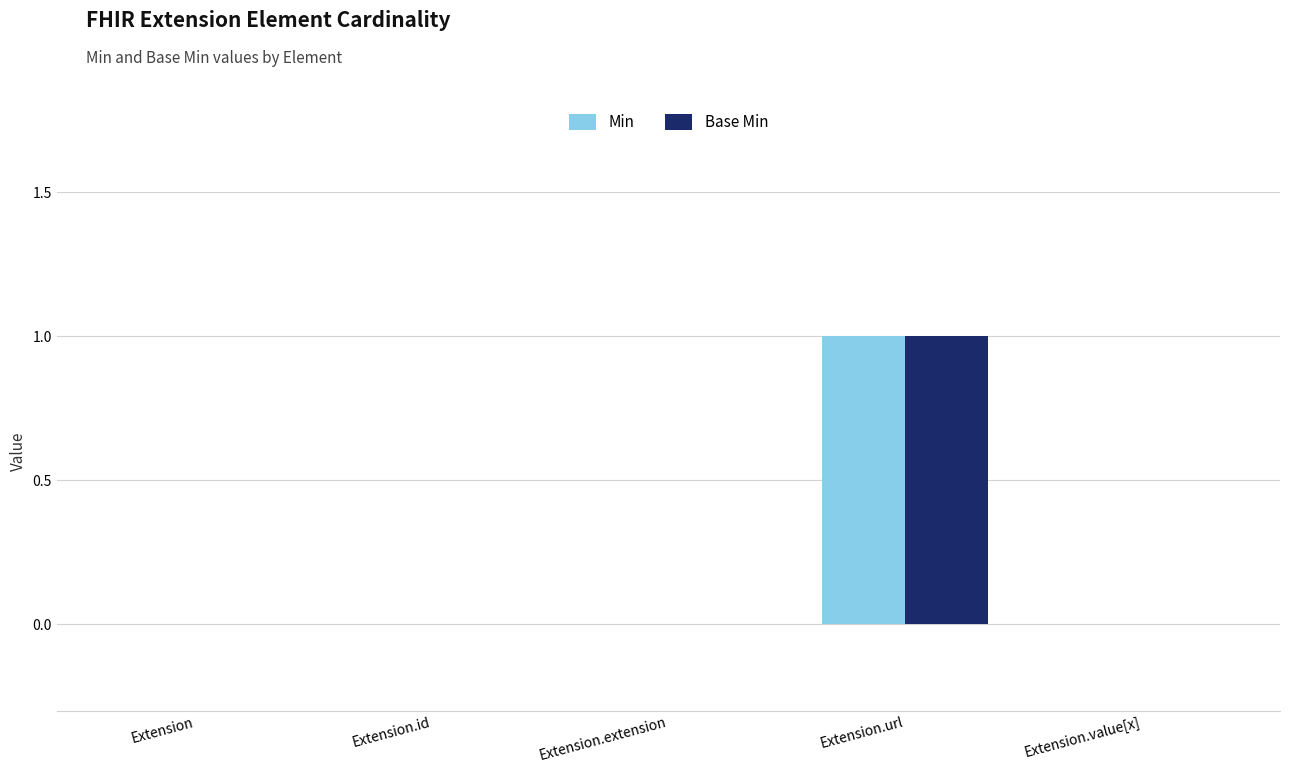

True or false: Base Min has a value of -1 at Extension.

False